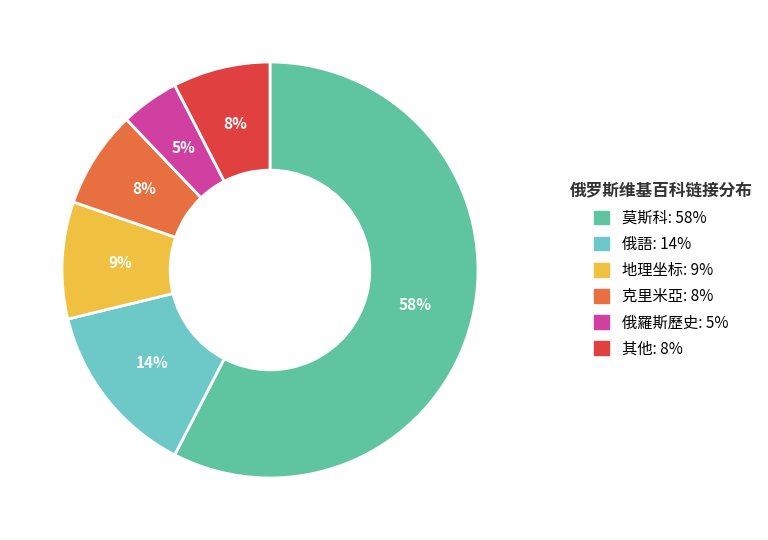

Between 莫斯科: 58% and 俄語: 14%, which is larger?

莫斯科: 58%